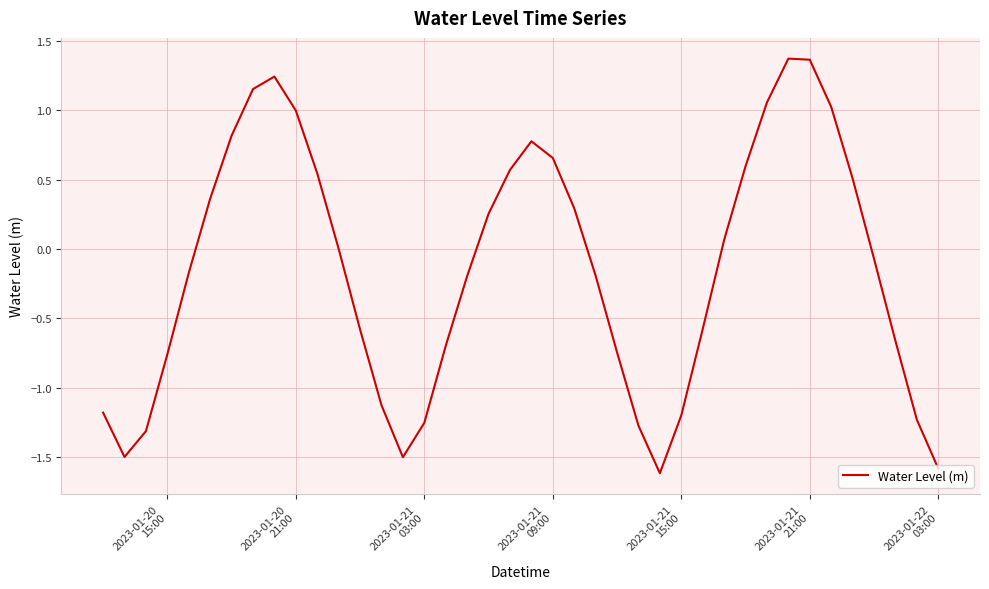

What is the smallest value displayed?

-1.6